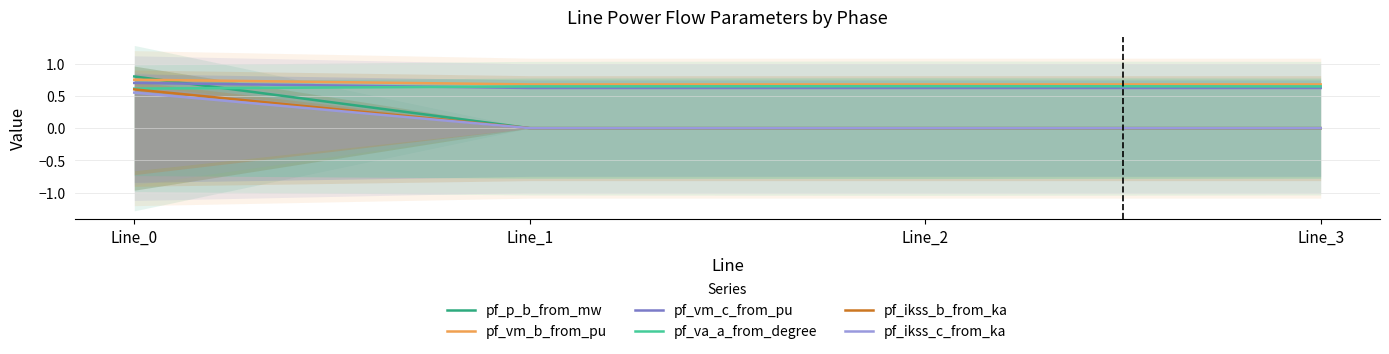

The pf_ikss_c_from_ka series shows 0.3 at Line_1. True or false?

False